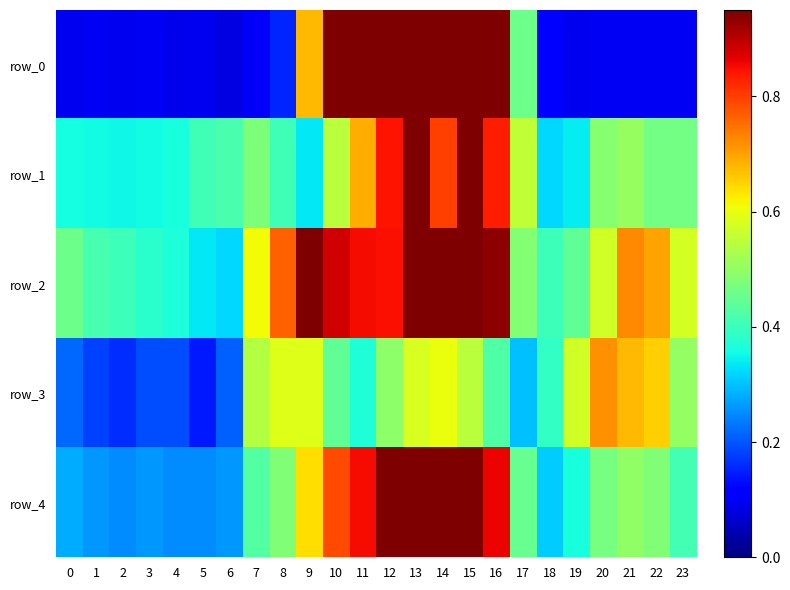

What is the difference between the maximum and second lowest values in the row_3 series?

0.6